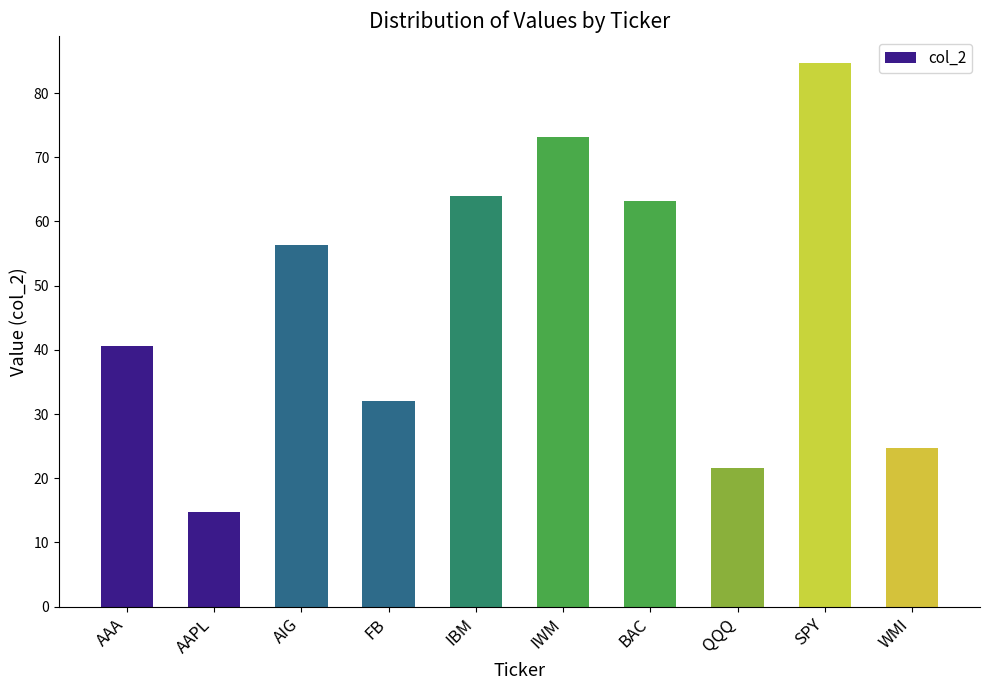

How many values are below 56?

5